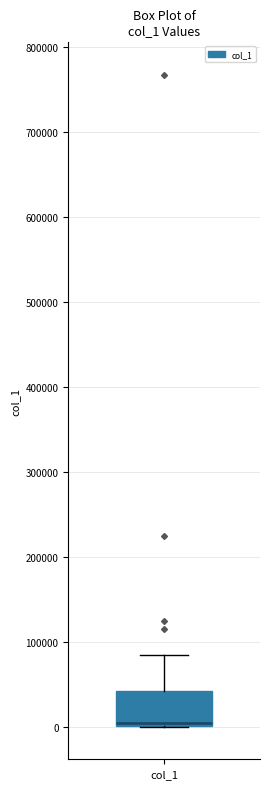

Read this box plot against the y-axis: the position of the median line, the range covered by the box, and the ends of both whiskers. The values are not printed on the chart, so give them approximately, as read against the axis.

median 0 (just above the box's lower edge), box 0 to 40000, whiskers 0 to 80000